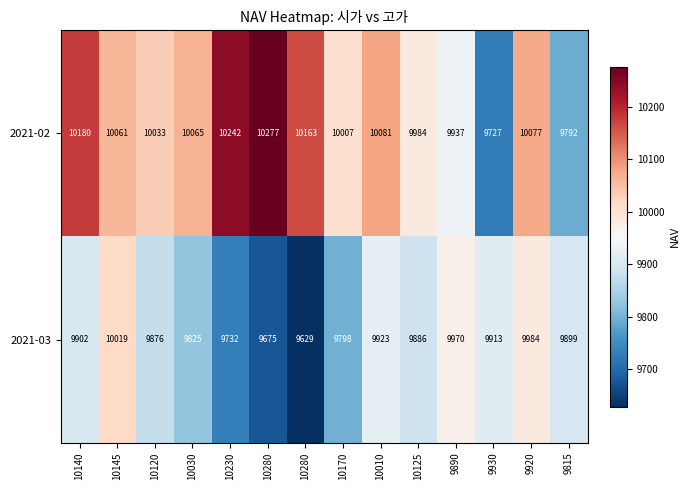

Count the number of categories in the chart.

14